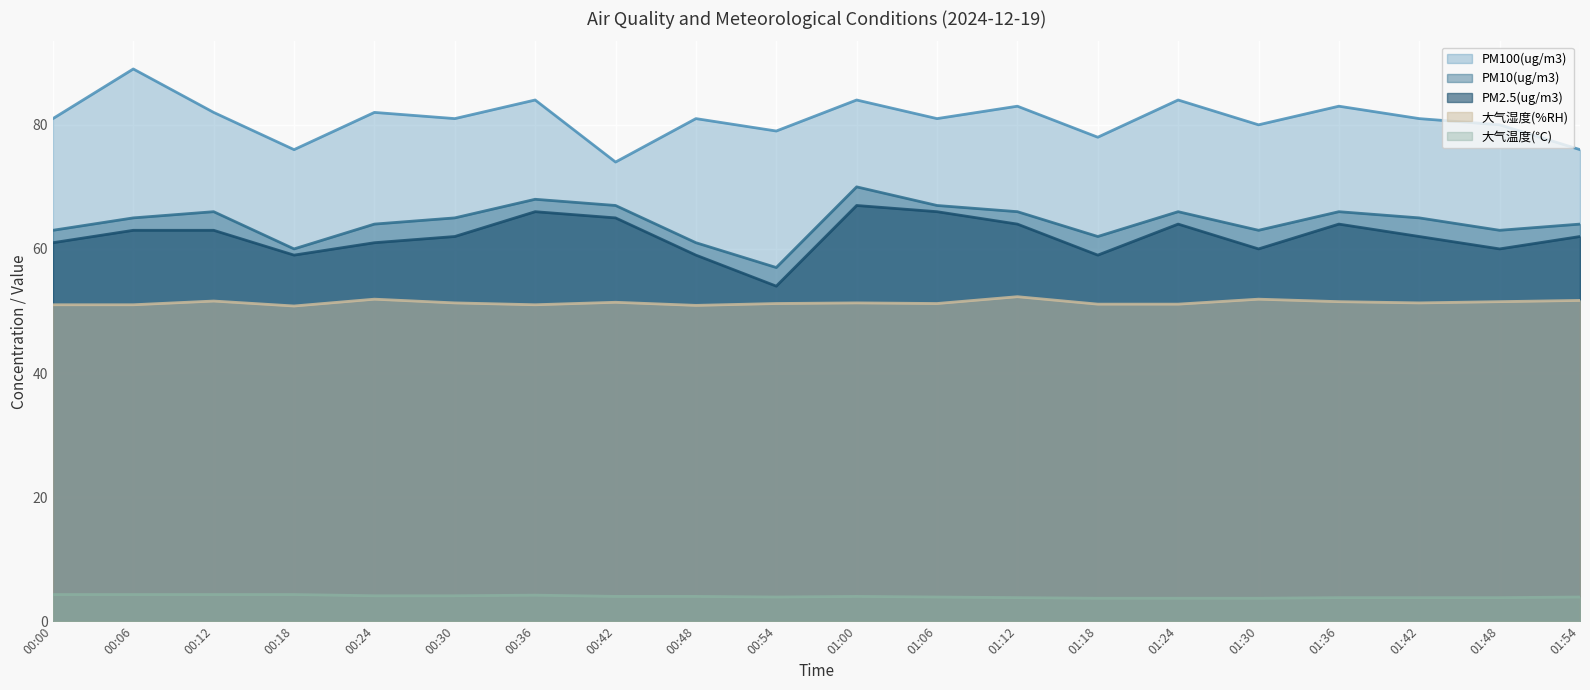

What position from the left is 00:06?

2